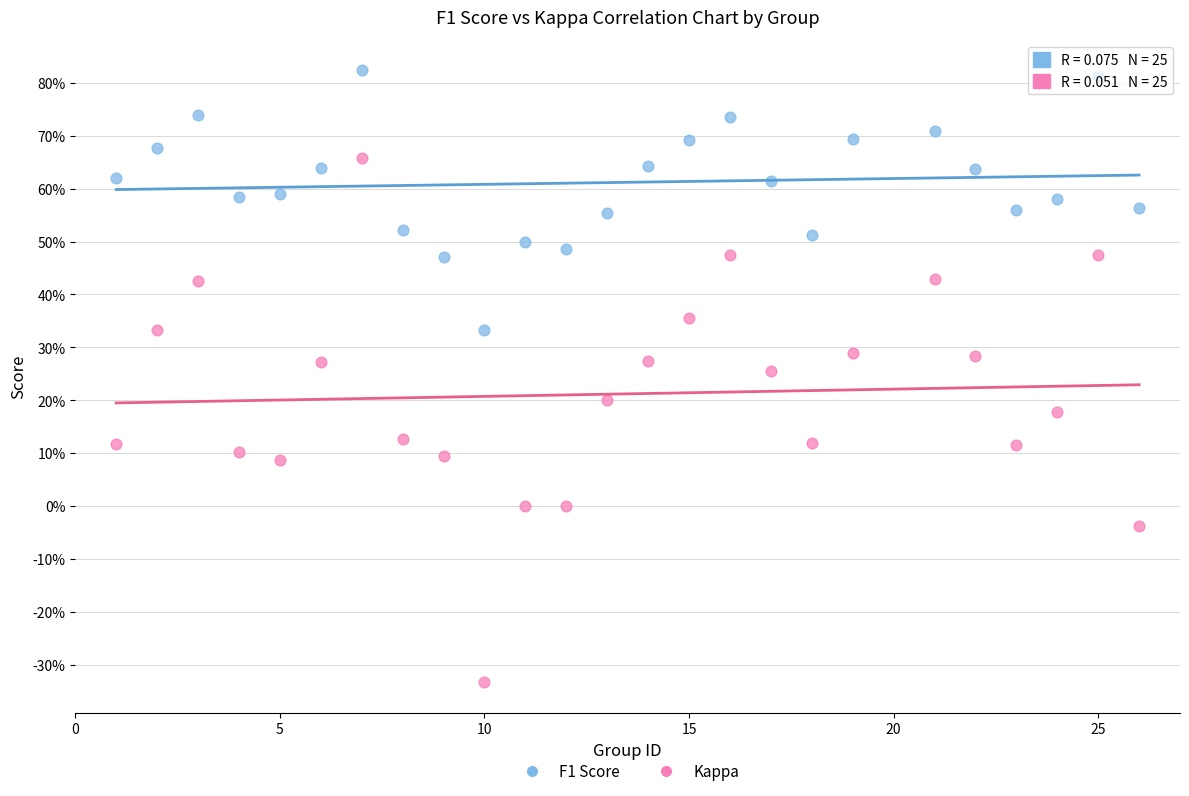

Which series contains the highest Y value?

F1 Score